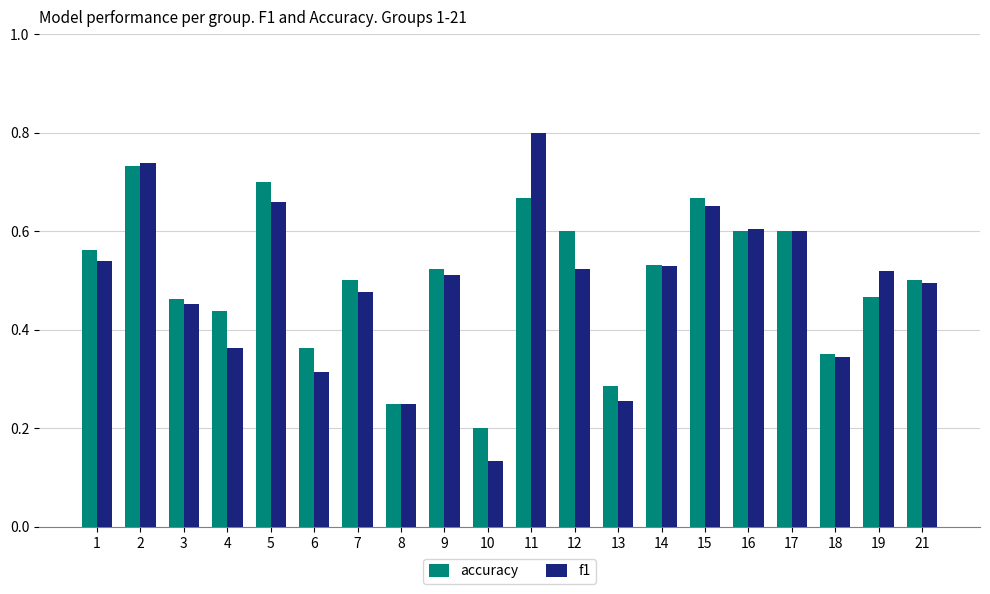

What is the sum of all accuracy values?

10.0